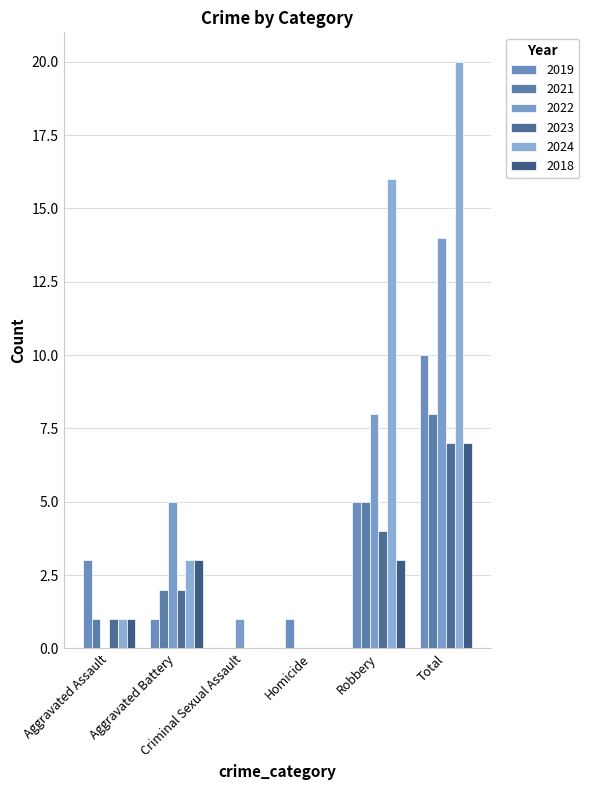

Count the number of categories in the chart.

6